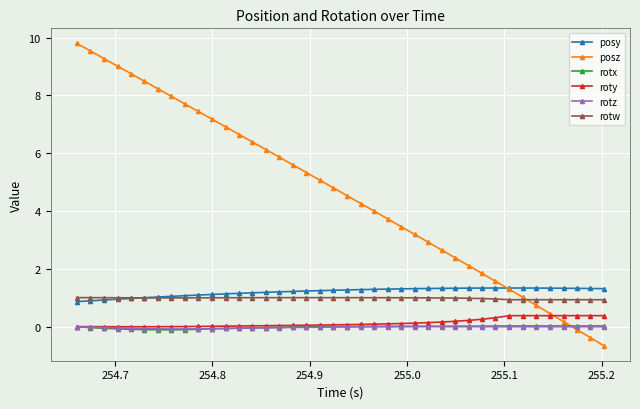

How many lines are shown in the chart?

6